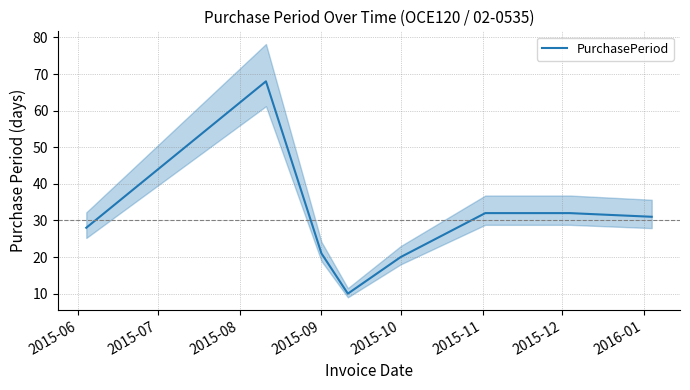

What is the average value?

30